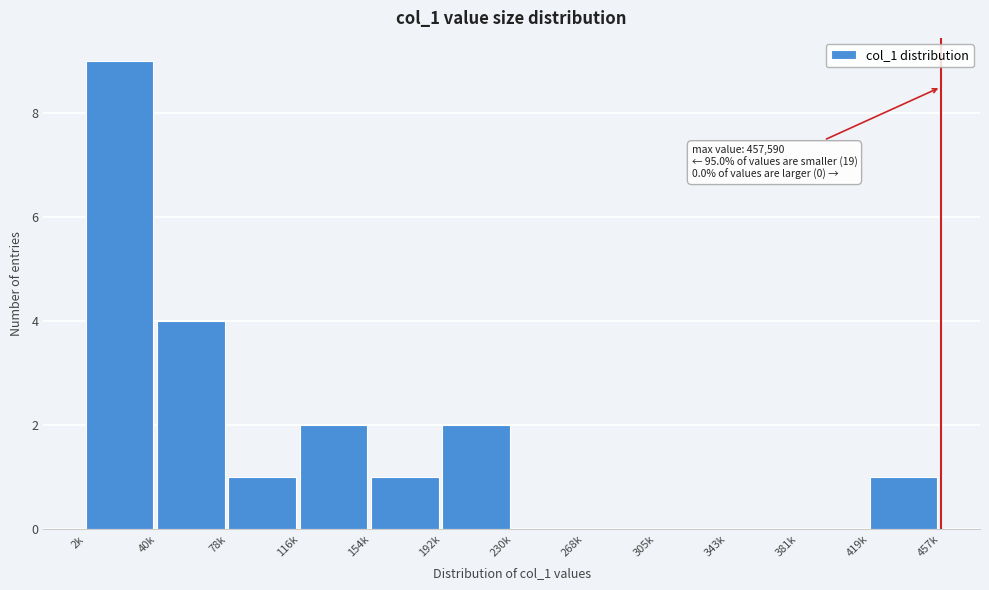

Reading right to left, transcribe all the data shown in this chart.

419k=1	381k=0	343k=0	305k=0	268k=0	230k=0	192k=2	154k=1	116k=2	78k=1	40k=4	2k=9